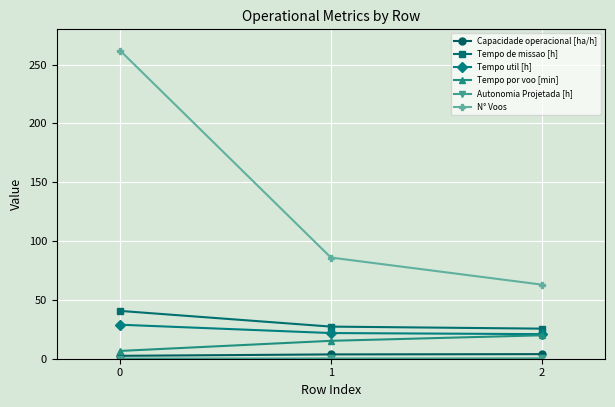

What is the average value of the Tempo por voo [min] series?

13.9